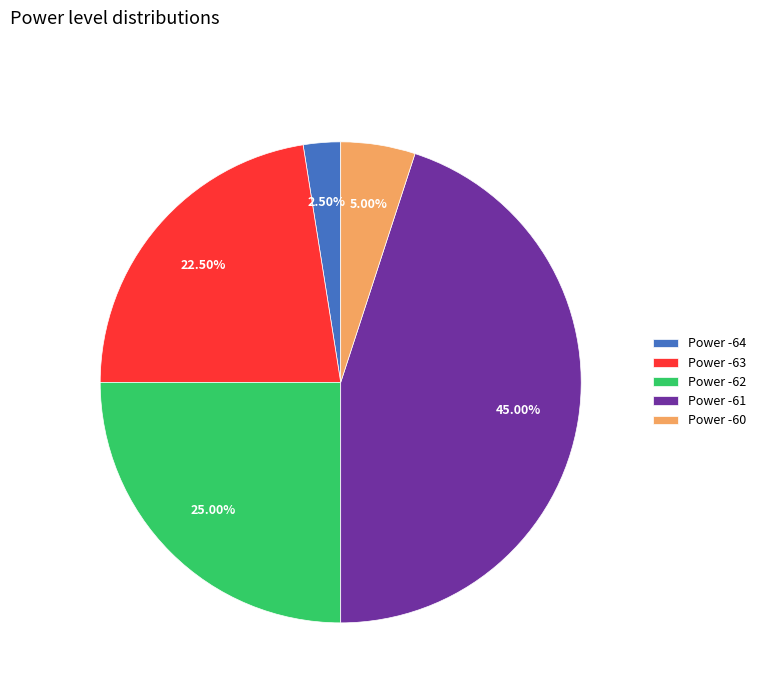

Between Power -61 and Power -63, which is larger?

Power -61